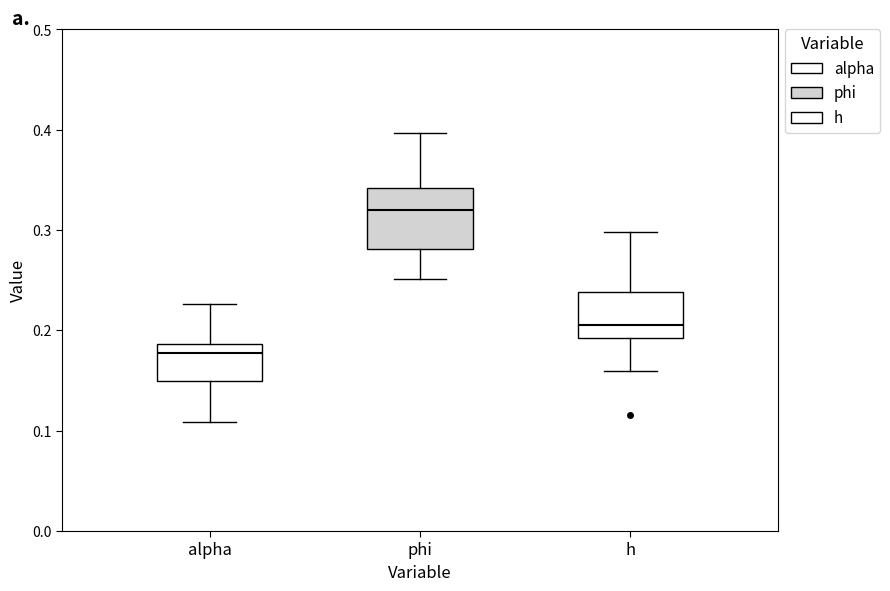

Comparing the boxes themselves (not the whiskers), which one is the tallest?

phi